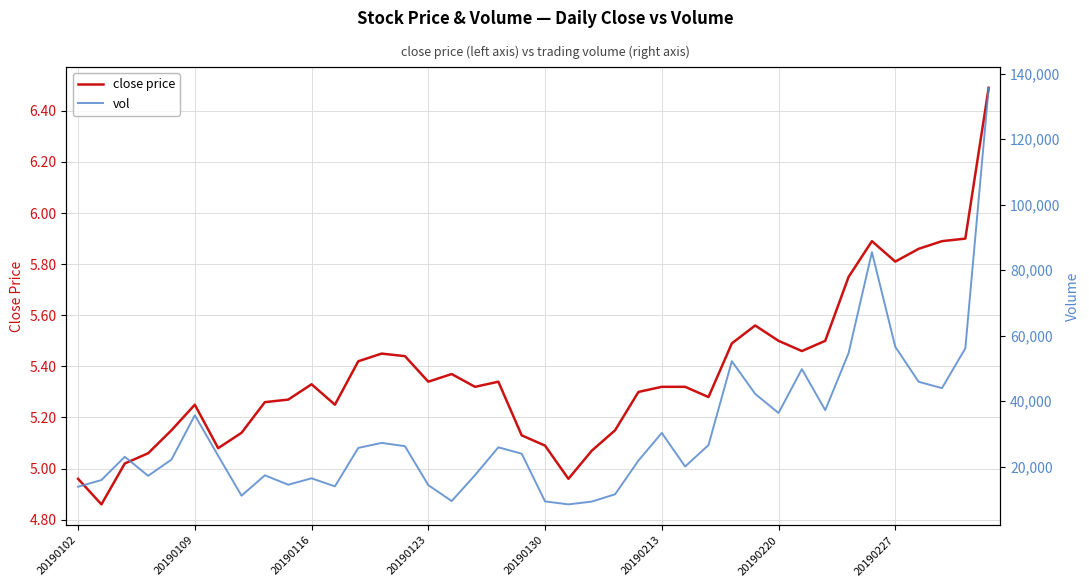

Reading left to right, list all the values displayed in this chart.

close price: 5.0	4.9	5.0	5.1	5.2	5.2	5.1	5.1	5.3	5.3	5.3	5.2	5.4	5.5	5.4	5.3	5.4	5.3	5.3	5.1	5.1	5.0	5.1	5.2	5.3	5.3	5.3	5.3	5.5	5.6	5.5	5.5	5.5	5.8	5.9	5.8	5.9	5.9	5.9	6.5
vol: 13910.5	15948.0	23062.0	17232.0	22193.0	35734.0	23360.0	11166.5	17392.8	14516.0	16479.5	14016.9	25750.8	27290.0	26294.2	14396.2	9531.5	17435.0	25941.5	23995.0	9424.0	8518.9	9365.5	11602.0	21895.5	30325.5	20079.0	26617.8	52238.1	42246.9	36427.0	49820.9	37279.6	54705.1	85521.1	56638.5	45949.9	44009.0	56150.1	135694.9